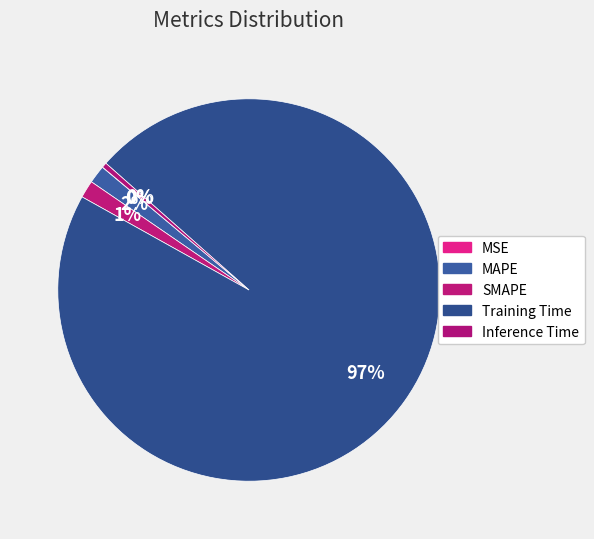

How much of the chart is everything except MAPE?

98.5%